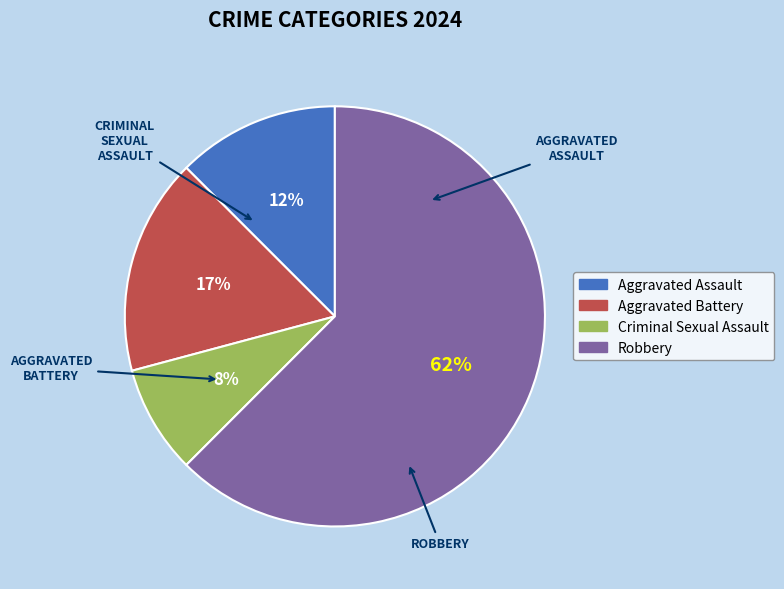

How many slices are in this pie chart?

4